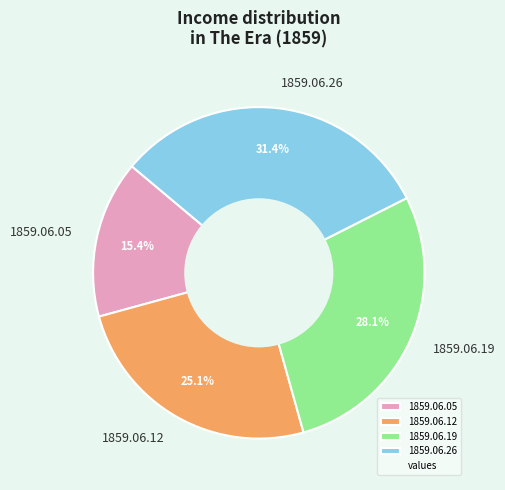

How many segments does this pie chart have?

4